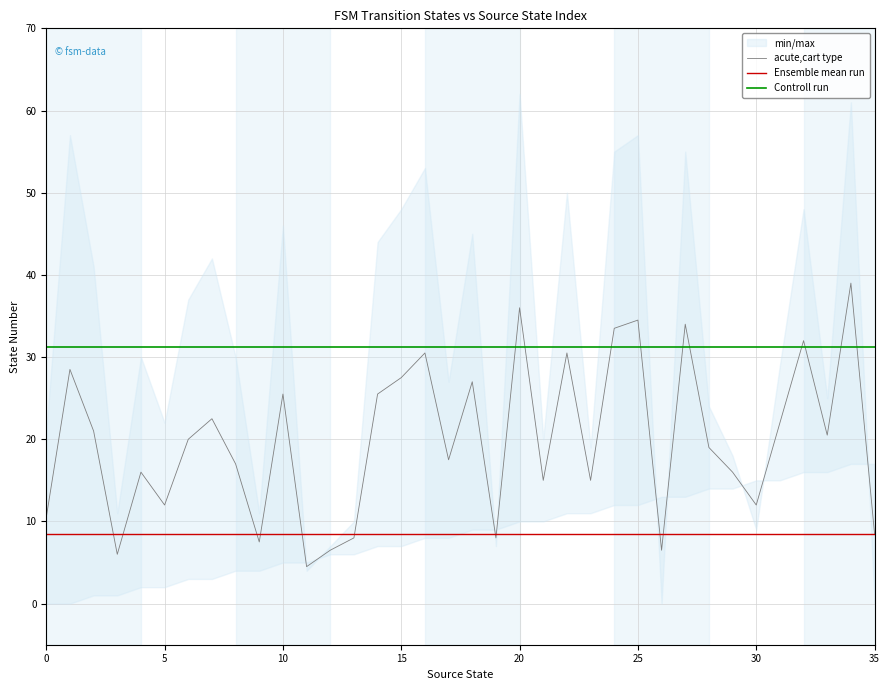

True or false: Ensemble mean run has a value of 5.0 at 5.

False